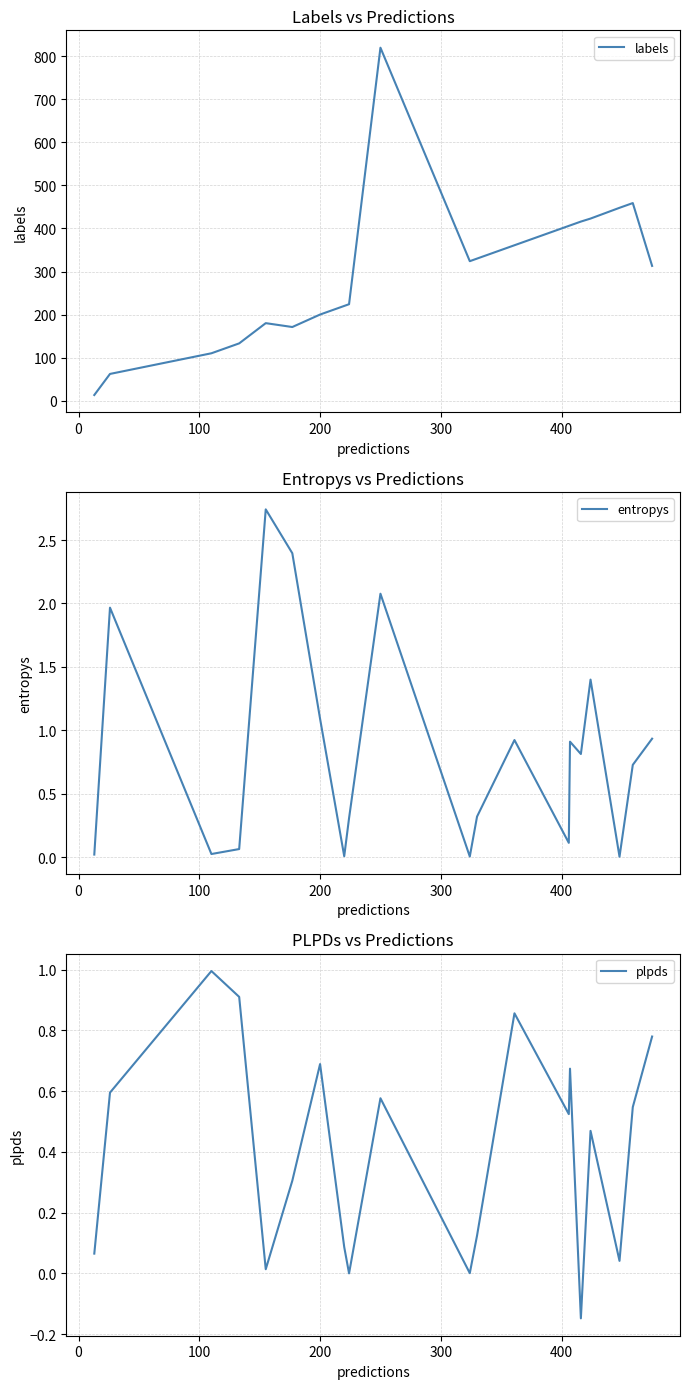

True or false: labels has a value of 566.2 at 13.

False